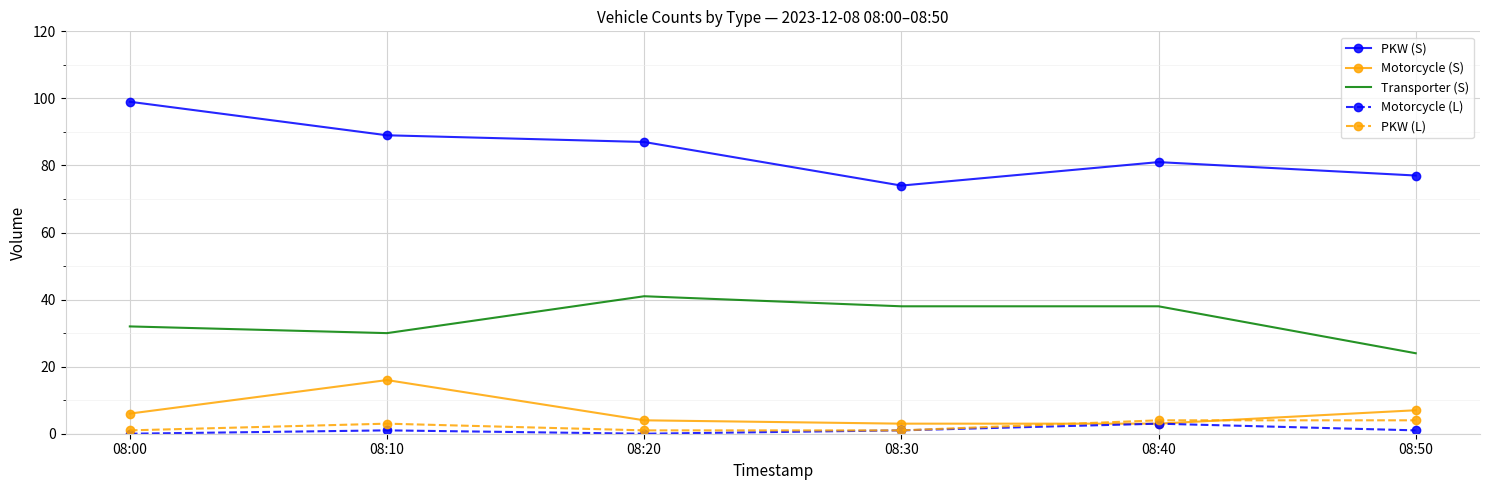

Reading left to right, extract all data points from this chart.

PKW (S): 08:00=99	08:10=89	08:20=87	08:30=74	08:40=81	08:50=77
Motorcycle (S): 08:00=6	08:10=16	08:20=4	08:30=3	08:40=3	08:50=7
Transporter (S): 08:00=32	08:10=30	08:20=41	08:30=38	08:40=38	08:50=24
Motorcycle (L): 08:00=0	08:10=1	08:20=0	08:30=1	08:40=3	08:50=1
PKW (L): 08:00=1	08:10=3	08:20=1	08:30=1	08:40=4	08:50=4